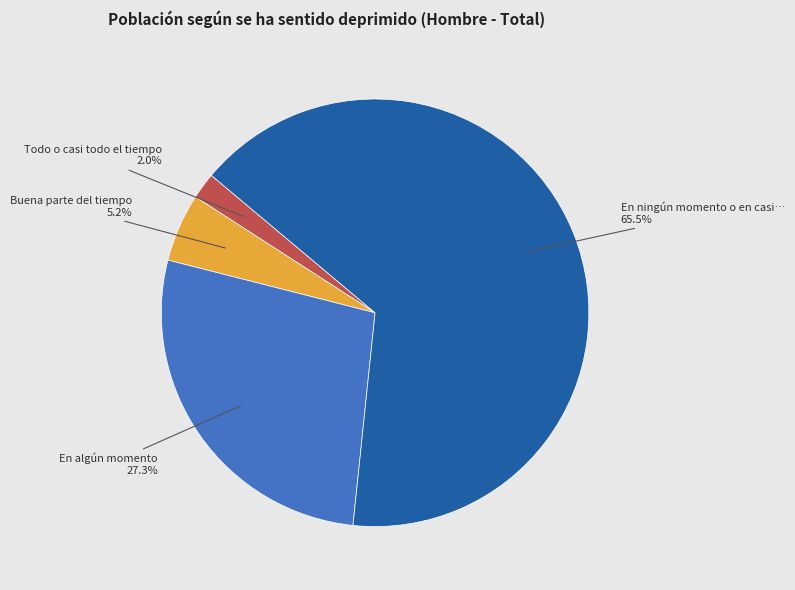

Is there a majority slice in this chart?

Yes